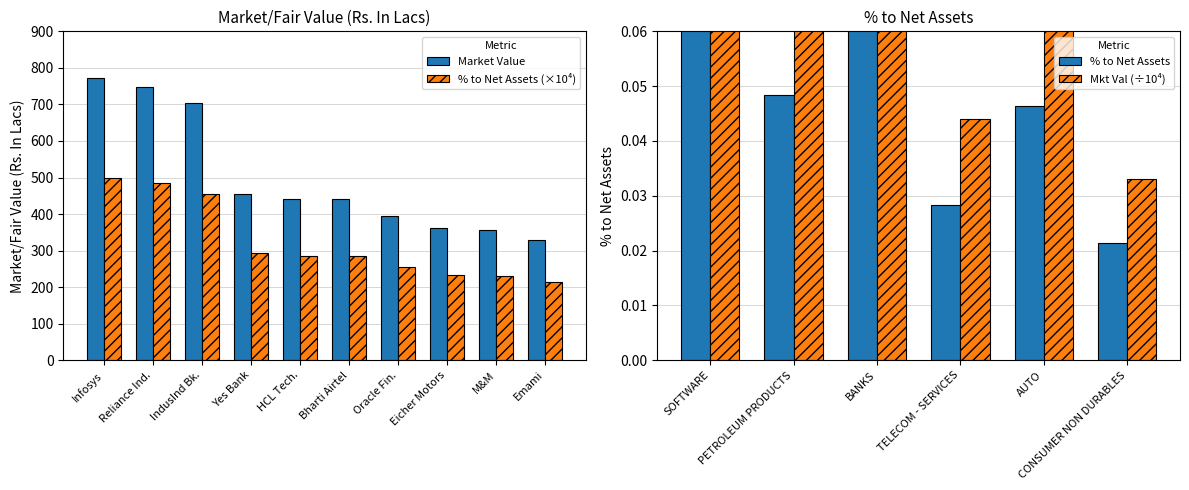

Is the value of % to Net Assets (×10⁴) at Emami greater than the value of Market Value at Infosys?

No